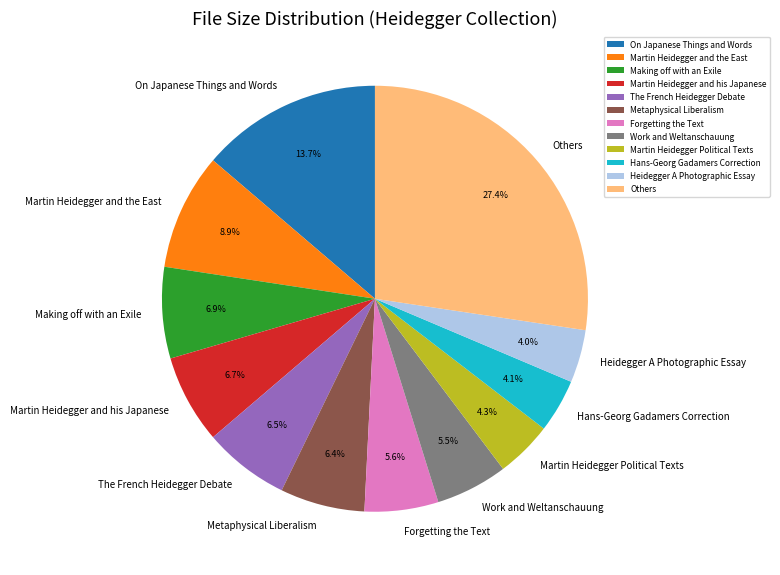

Is it true that Work and Weltanschauung is 13% of the pie?

False